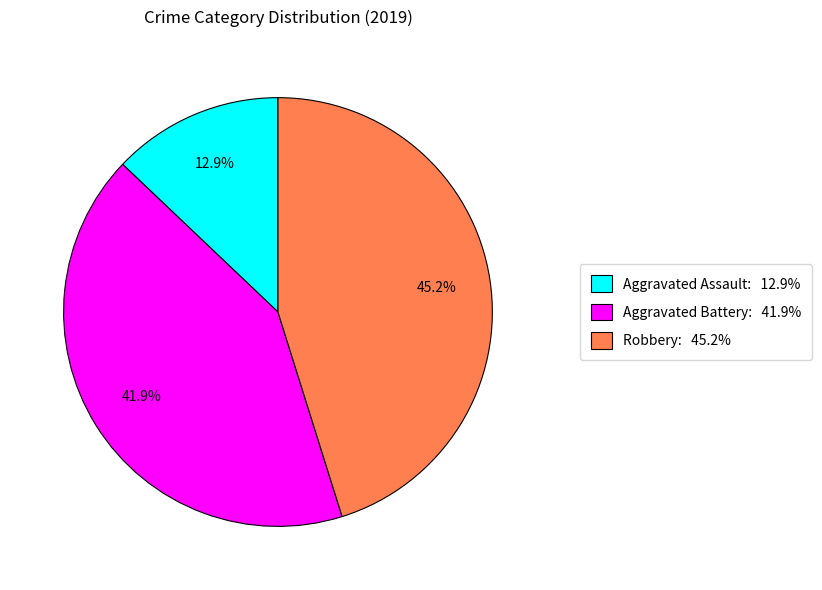

Combined, what portion of the pie is Robbery and Aggravated Assault?

58.1%